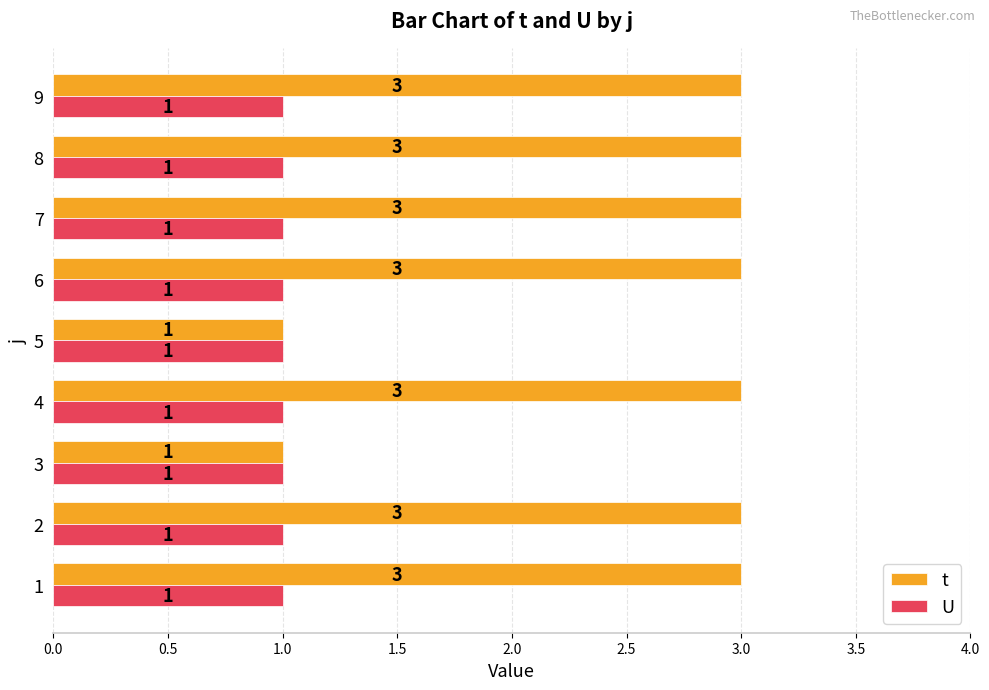

Is the value of t at 6 greater than the value of U at 9?

Yes